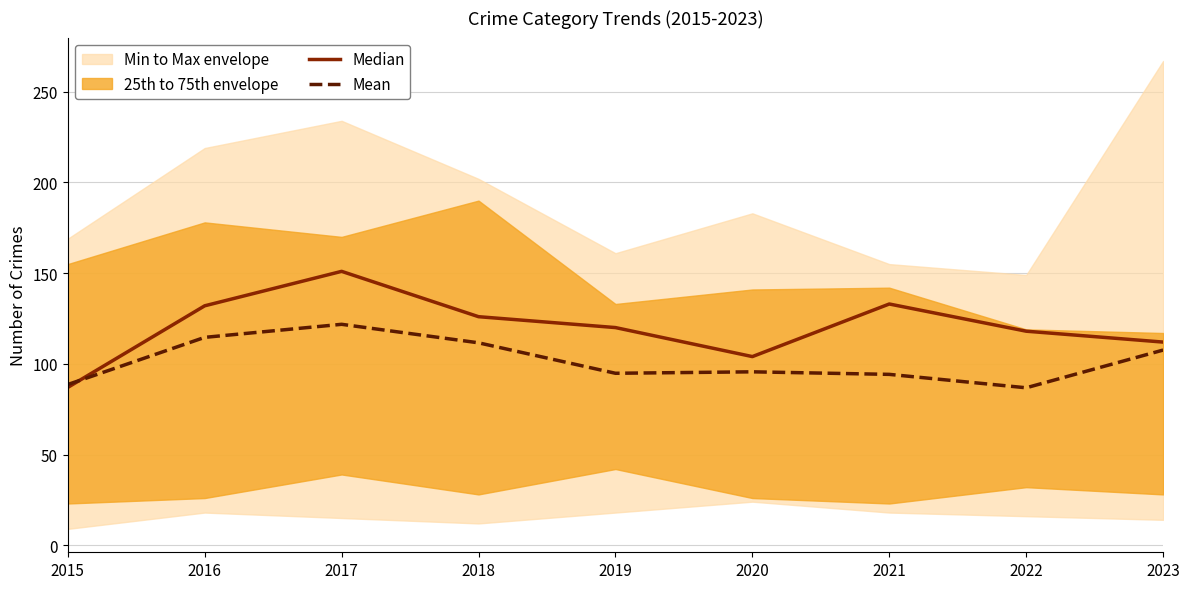

True or false: Mean and Median intersect in this chart.

True